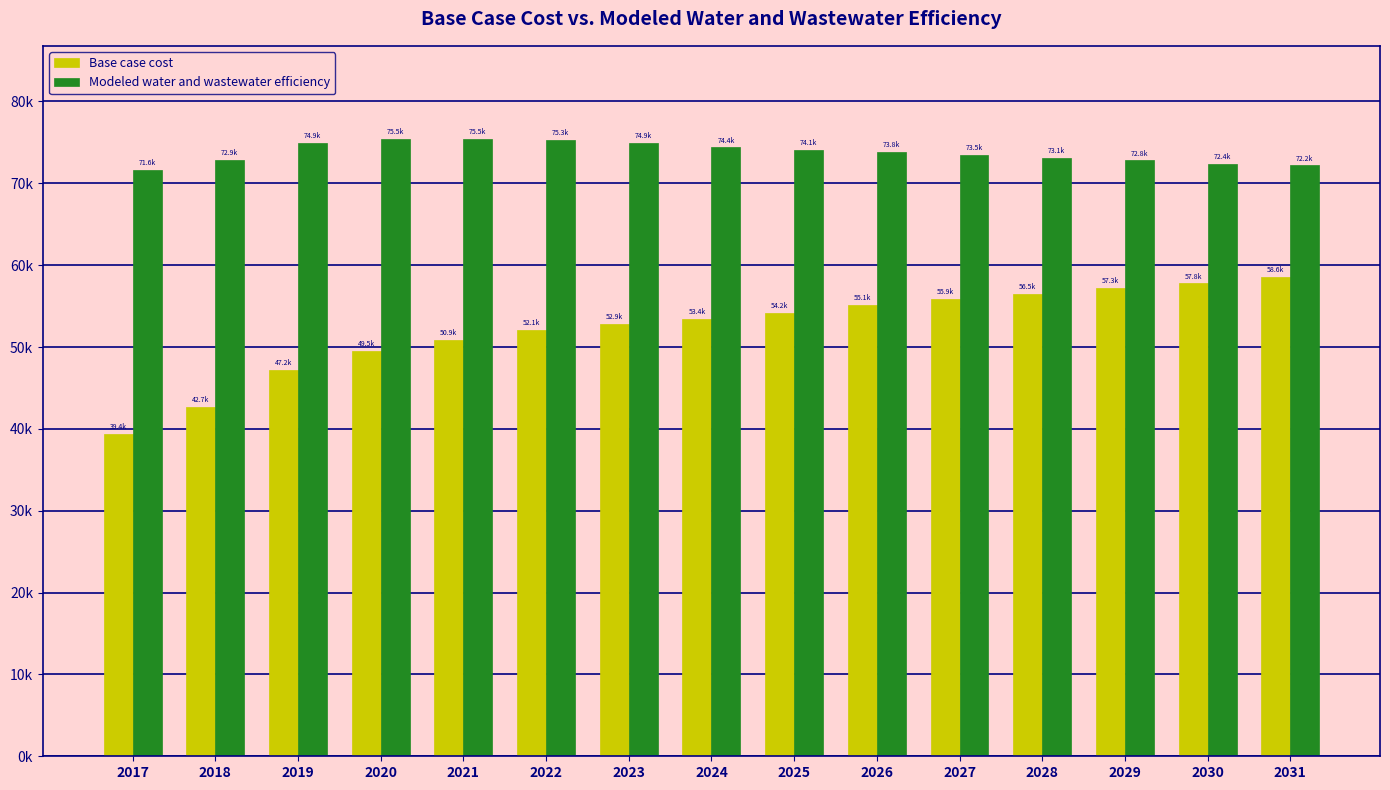

Is it true that Modeled water and wastewater efficiency equals 72863.9 at 2018?

True